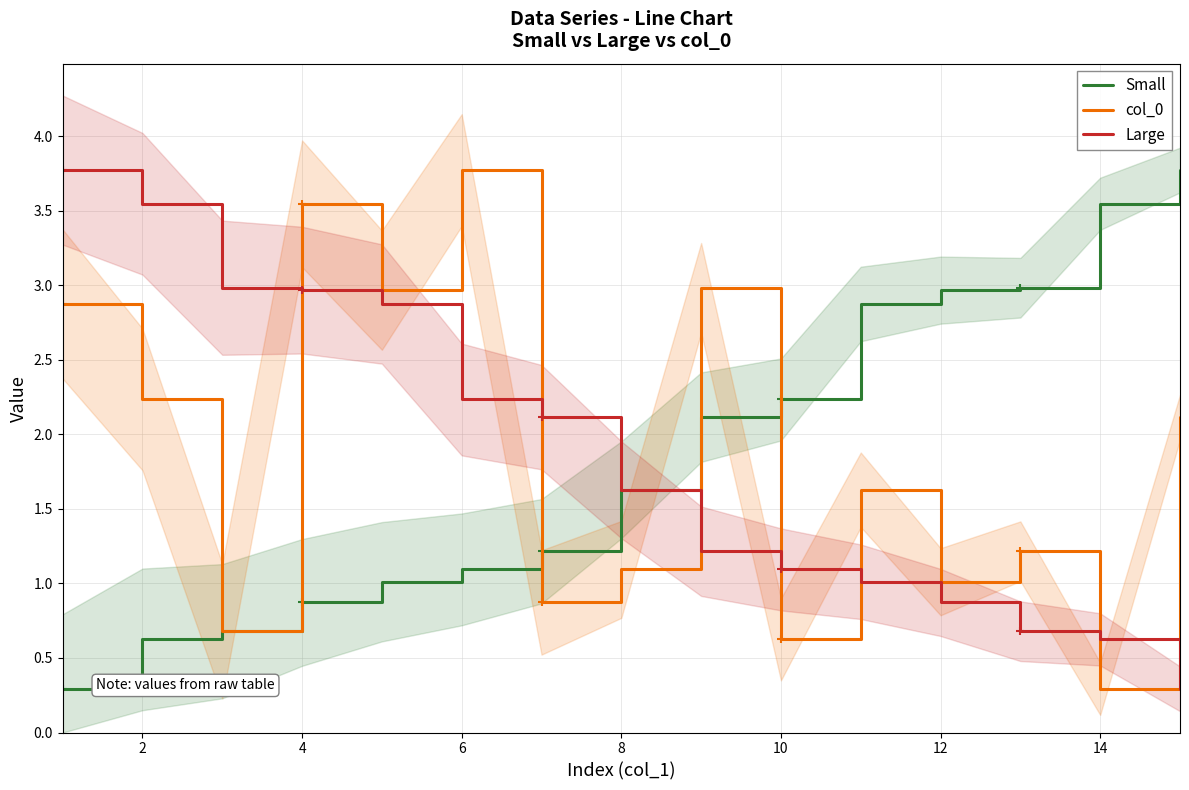

How many intersections are there between col_0 and Large?

7